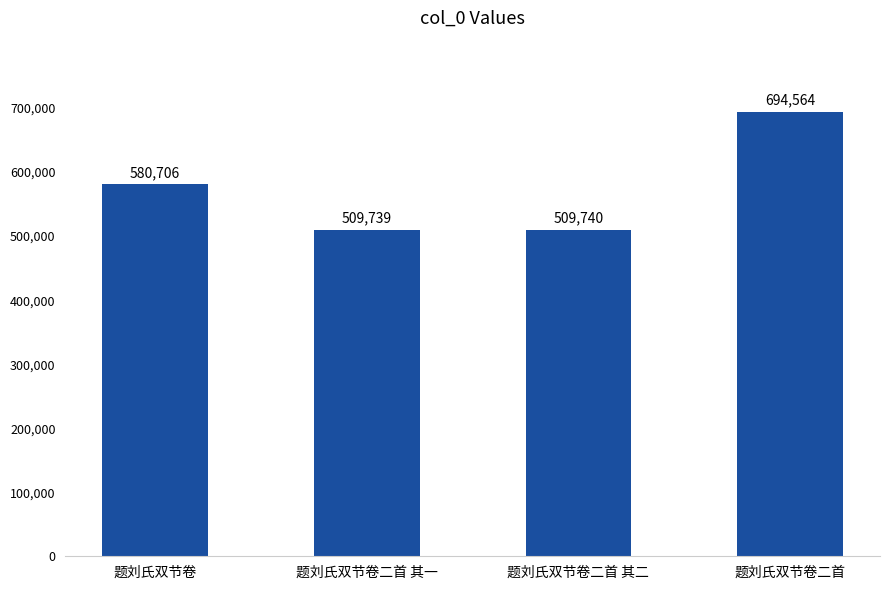

How many data points are less than 580706?

2